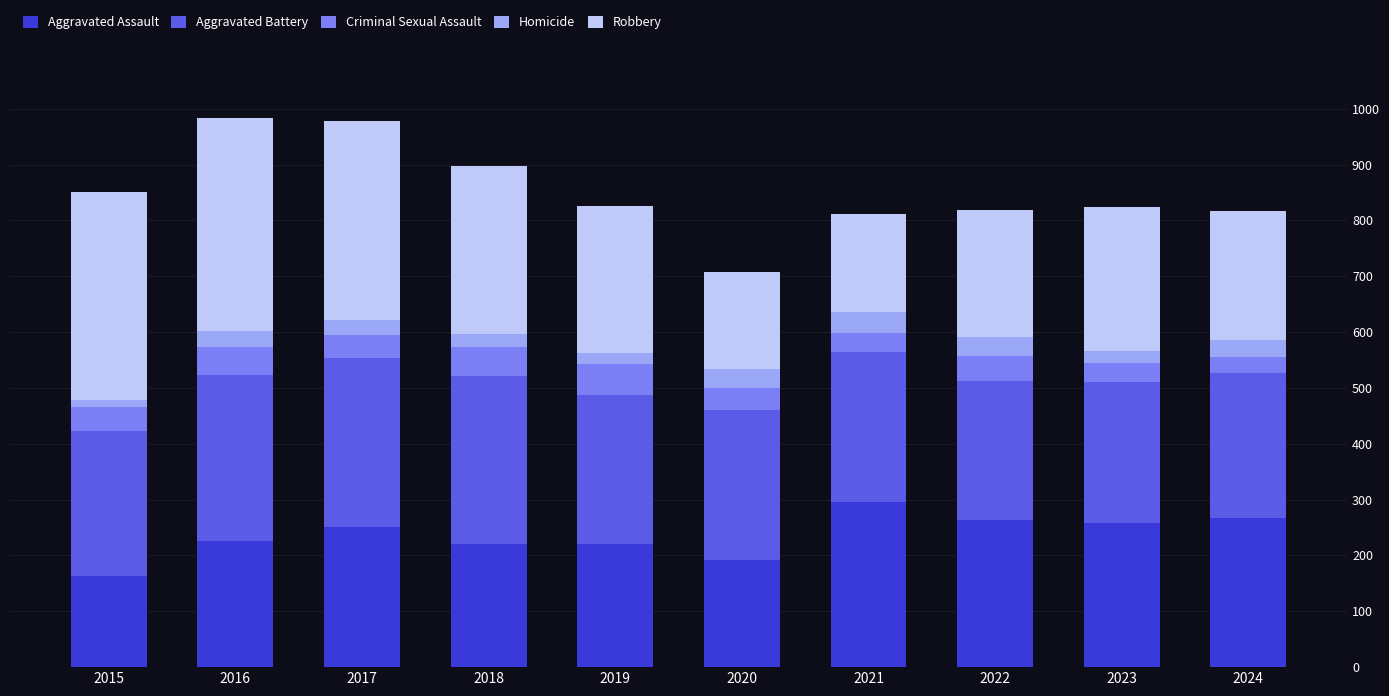

What is the difference between the maximum and minimum values in the Aggravated Assault series?

131